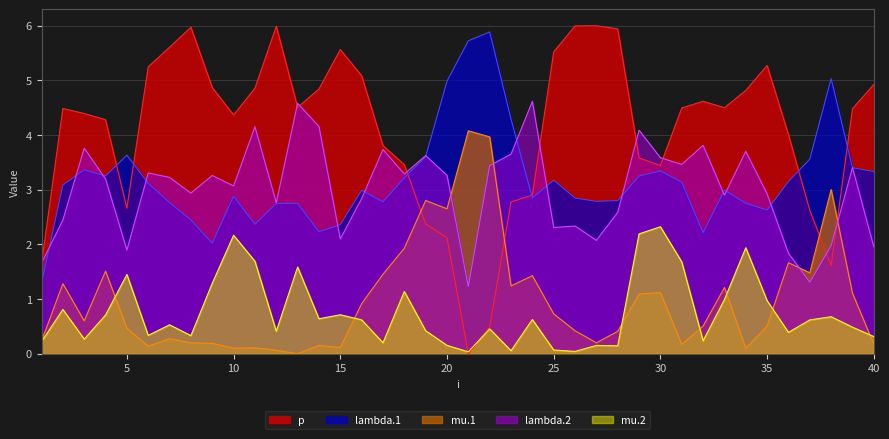

What is the highest value of the lambda.2 series?

4.6